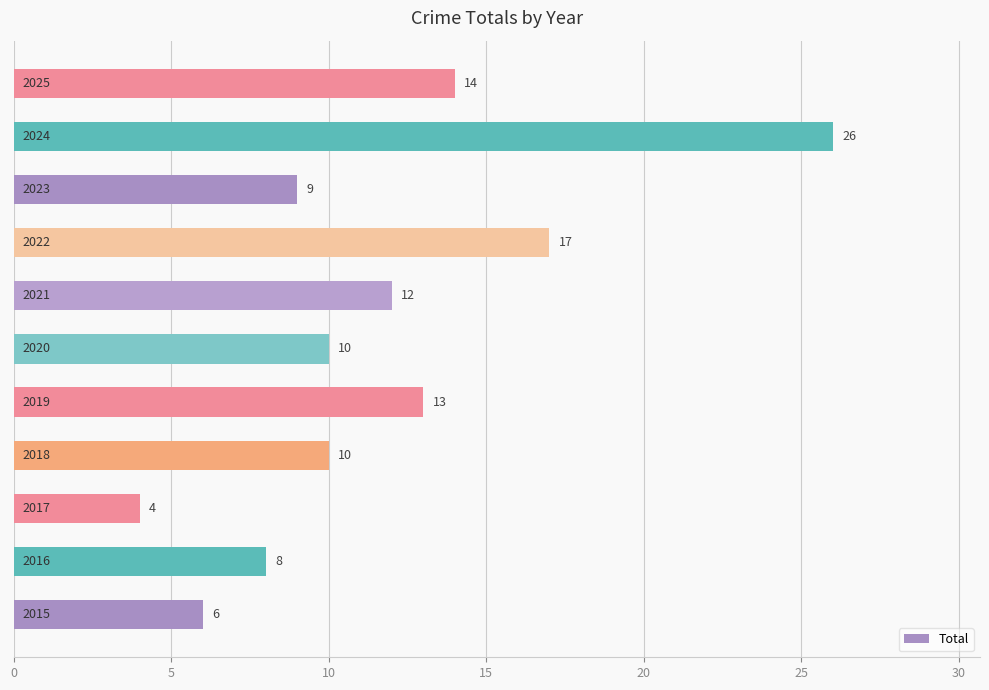

What is the smallest value displayed?

4